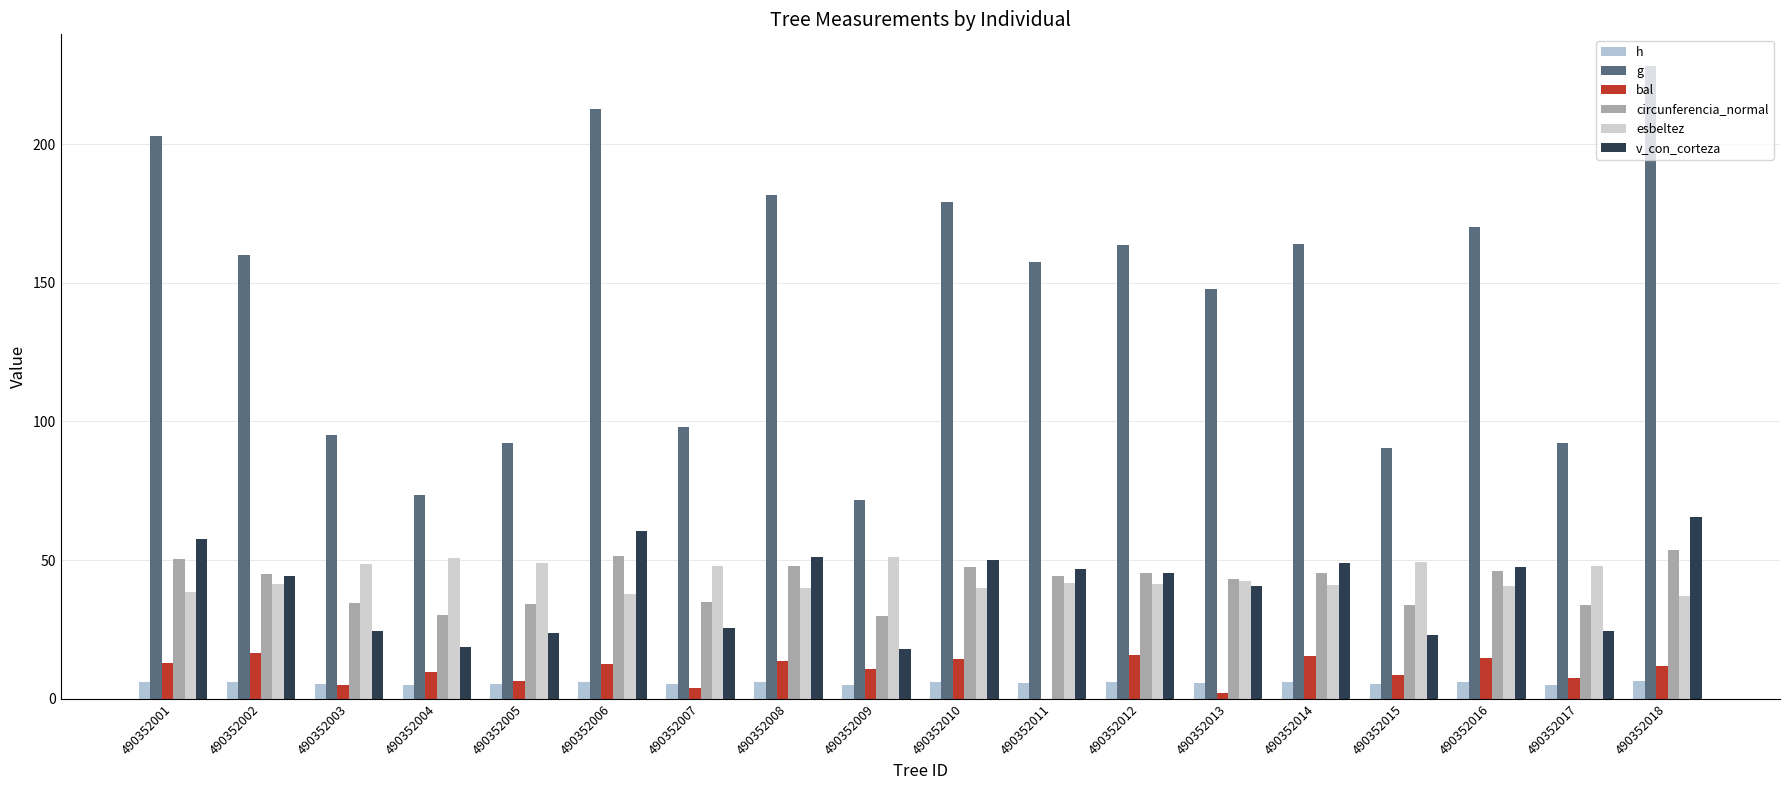

Reading left to right, what are all the values shown in this chart?

h: 6.2	5.9	5.3	4.9	5.3	6.2	5.4	6.1	4.9	6.0	5.9	6.0	5.8	6.0	5.3	6.0	5.2	6.3
g: 202.9	160.1	95.2	73.5	92.2	212.5	98.1	181.6	71.8	178.9	157.4	163.8	147.9	163.8	90.3	170.0	92.1	228.1
bal: 13.1	16.5	5.1	9.8	6.3	12.4	3.9	13.7	10.8	14.3	0.0	15.9	2.0	15.4	8.7	14.9	7.5	11.7
circunferencia_normal: 50.5	44.9	34.6	30.4	34.0	51.7	35.1	47.8	30.0	47.4	44.5	45.4	43.1	45.4	33.7	46.2	34.0	53.5
esbeltez: 38.5	41.6	48.5	50.7	48.9	37.9	48.1	39.9	51.0	40.1	41.6	41.3	42.6	41.2	49.2	40.8	48.0	37.0
v_con_corteza: 57.6	44.4	24.6	18.6	23.7	60.6	25.4	51.0	18.1	50.2	46.8	45.5	40.6	49.1	23.2	47.5	24.5	65.5